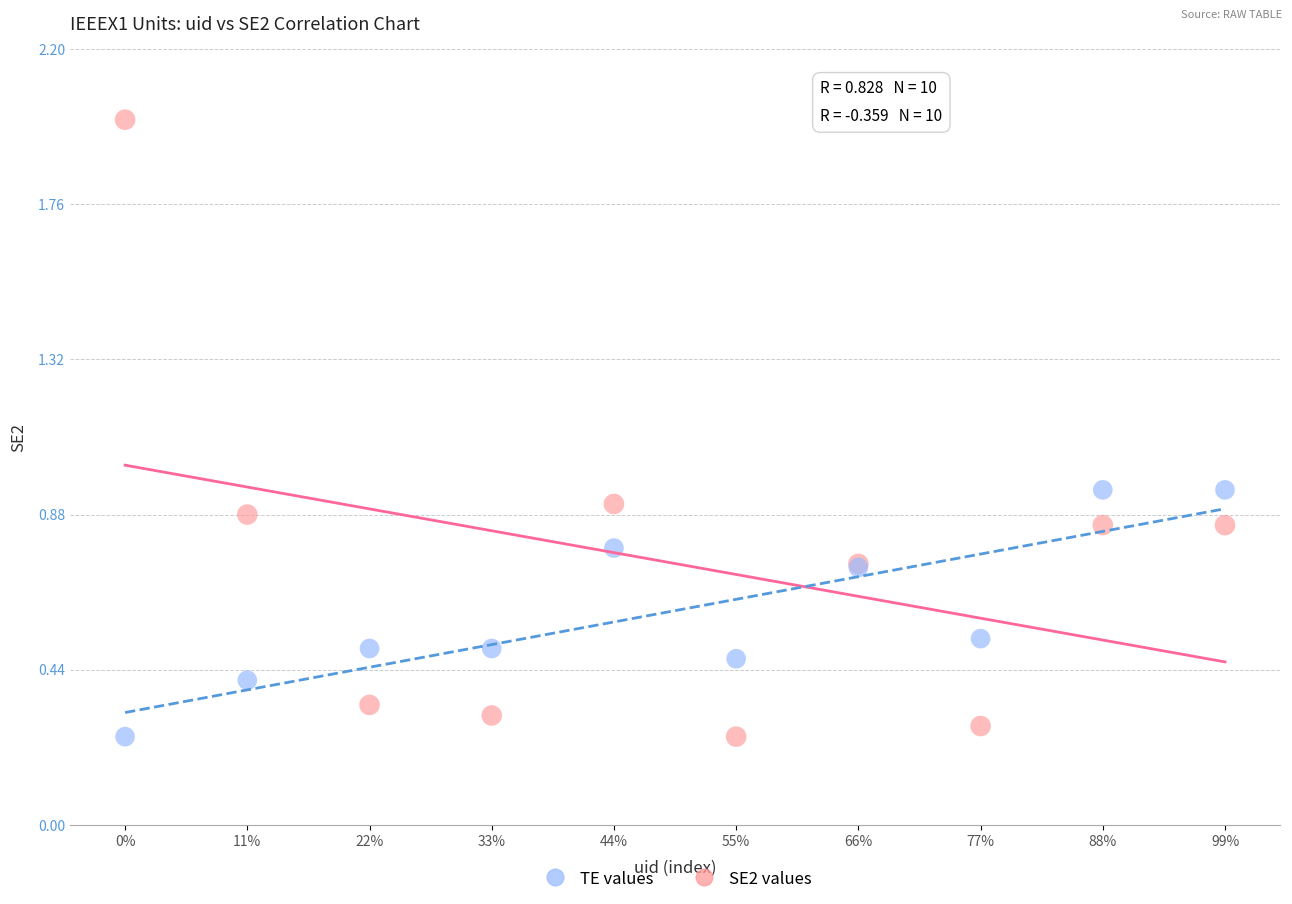

Which series has the largest Y range (max minus min)?

SE2 values